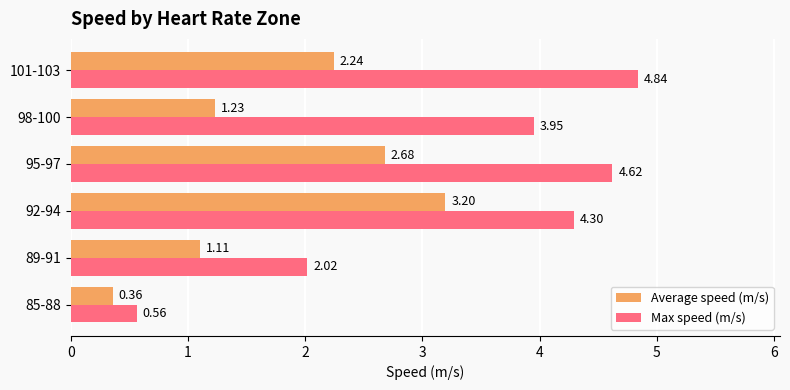

List the series in order of their overall mean, highest first.

Max speed (m/s), Average speed (m/s)